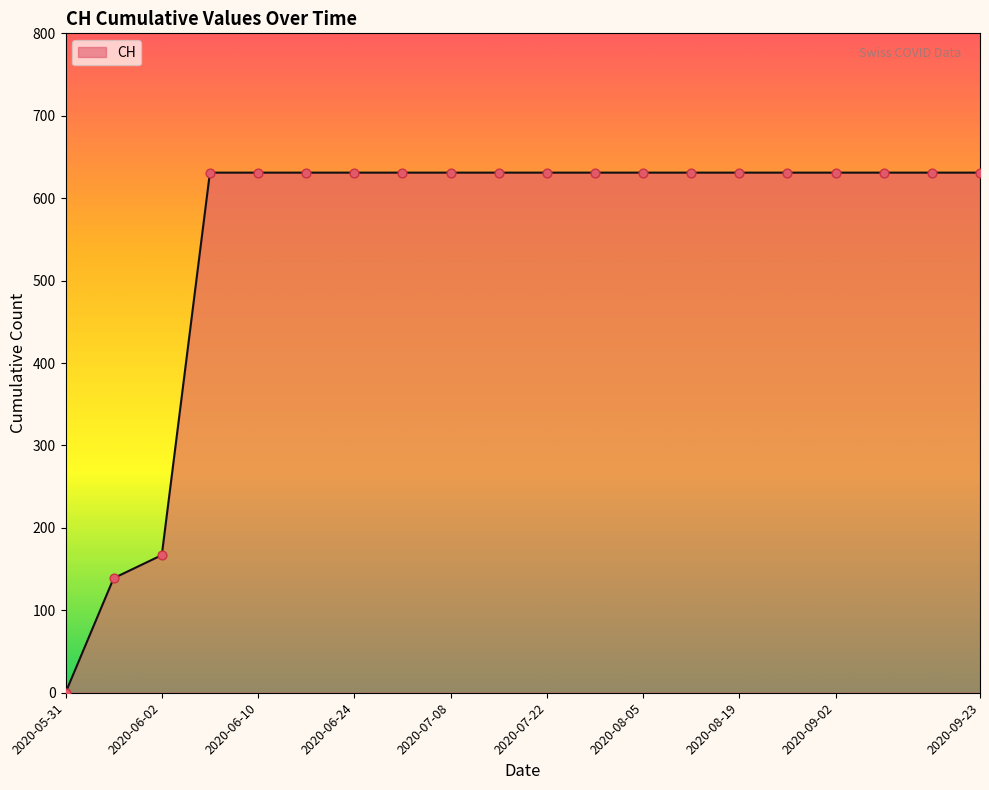

What is the greatest value displayed?

631